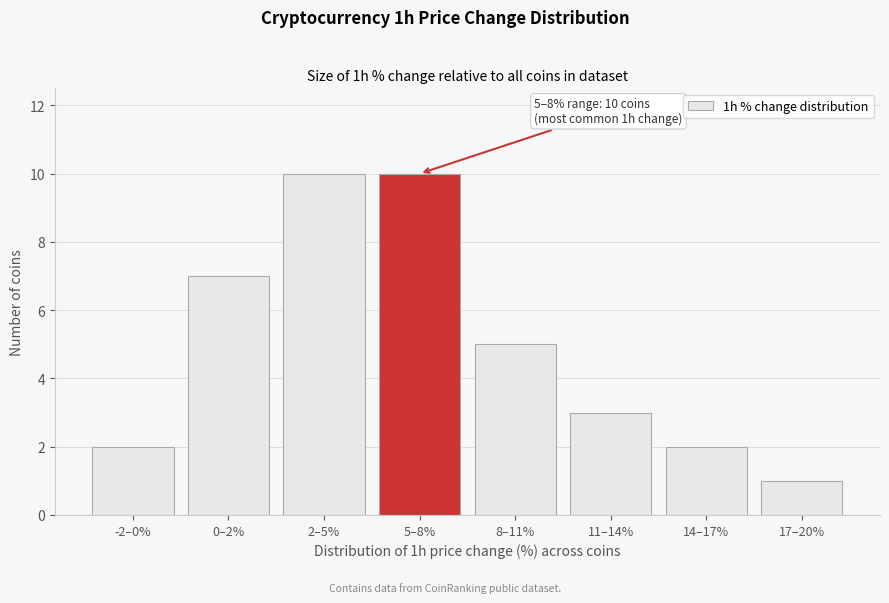

Reading left to right, extract all data points from this chart.

-2–0%=2	0–2%=7	2–5%=10	5–8%=10	8–11%=5	11–14%=3	14–17%=2	17–20%=1